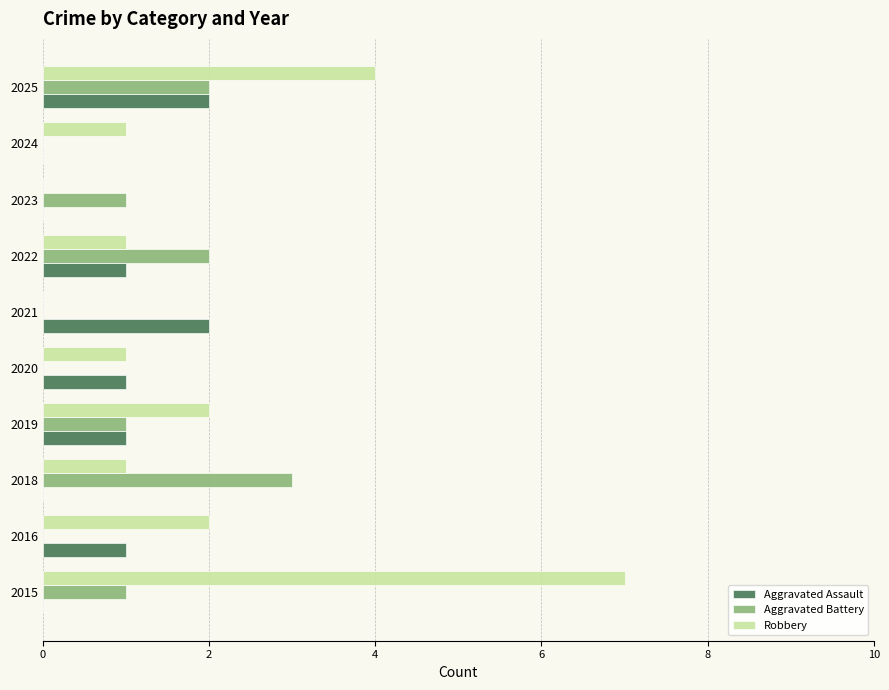

The Robbery series shows 1 at 2024. True or false?

True